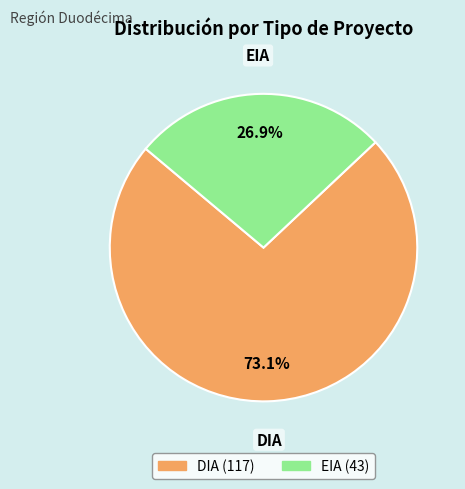

To the nearest percent, what is the average slice percentage?

50%